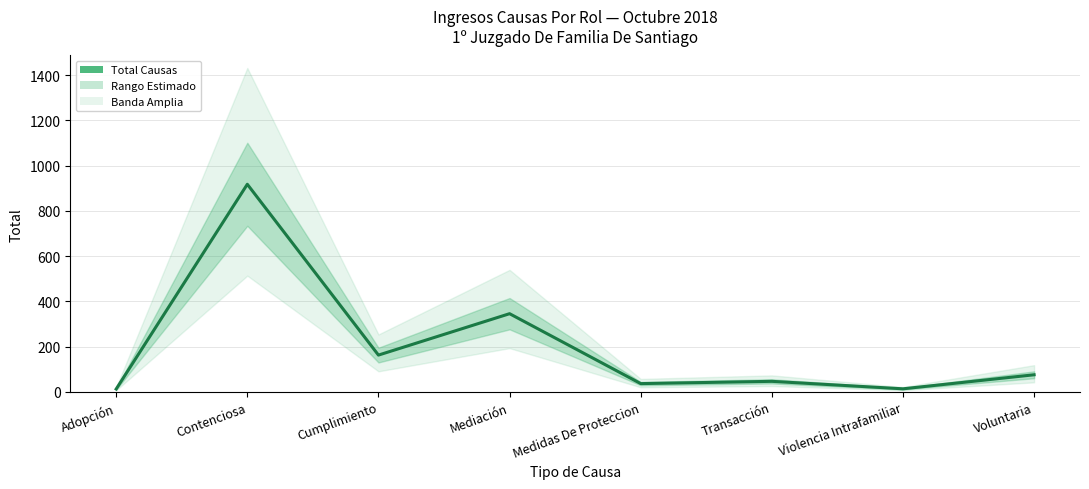

True or false: there are more than 1 points higher than both neighbors.

True